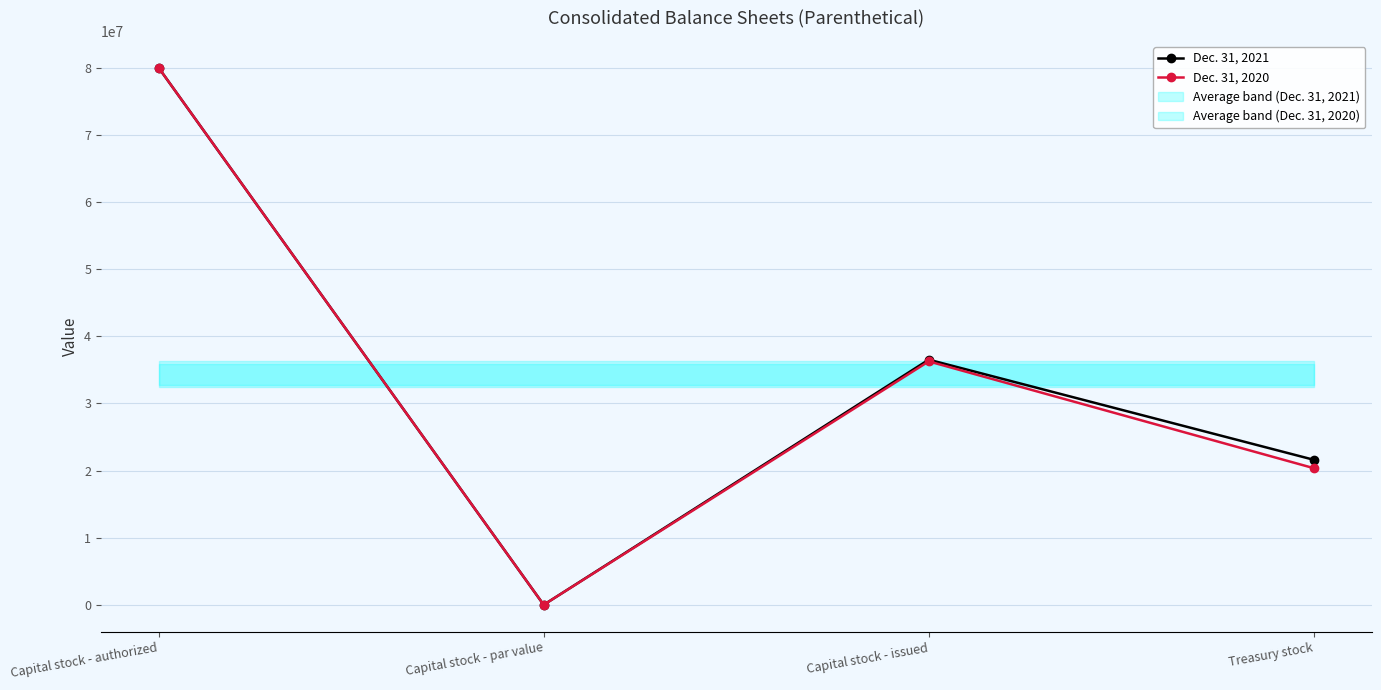

How many values in the Dec. 31, 2020 series exceed 36258638?

1